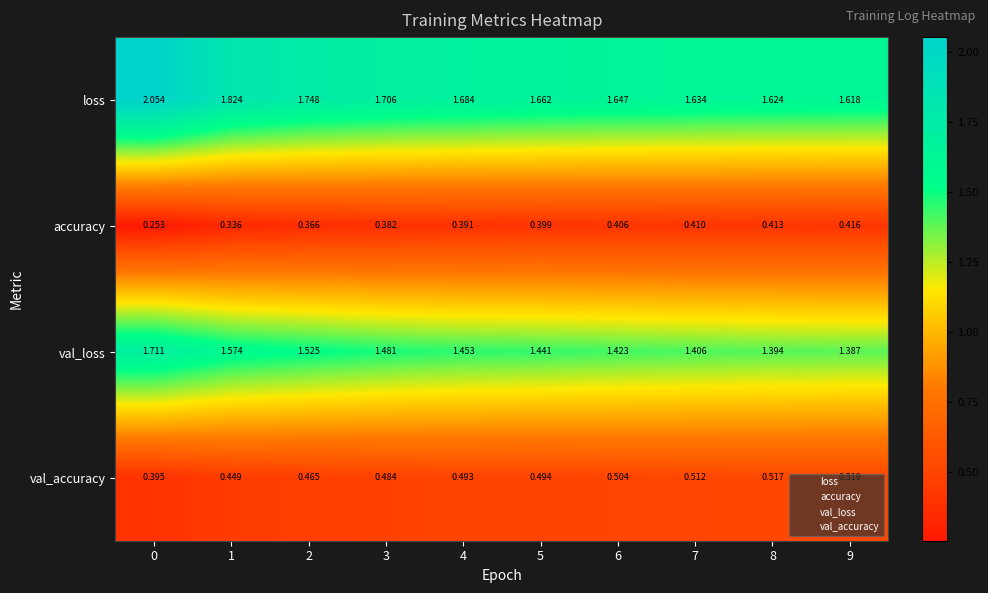

Which series has the widest spread of values?

loss